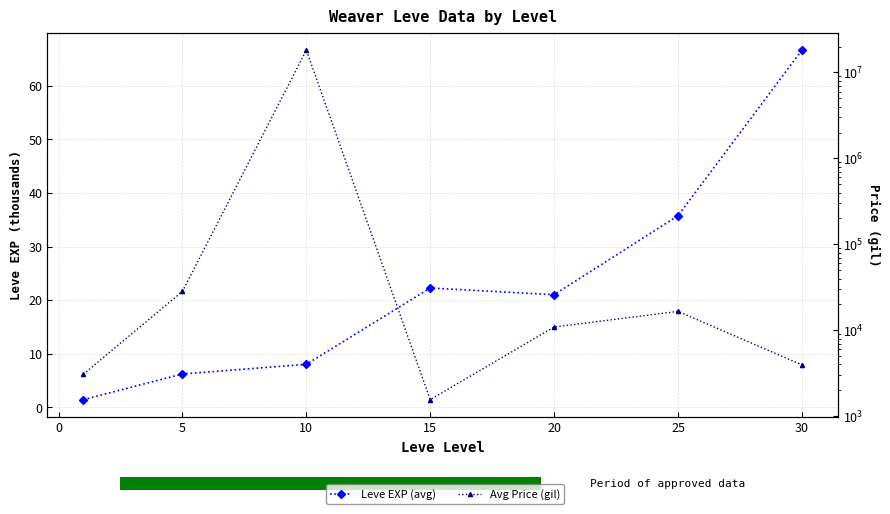

List the series in order of their overall mean, lowest first.

Leve EXP (avg), Avg Price (gil)